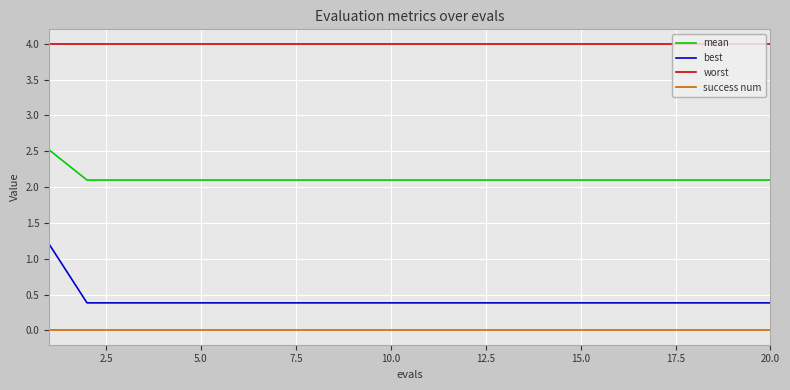

Reading right to left, list all the values displayed in this chart.

mean: 2.1	2.1	2.1	2.1	2.1	2.1	2.1	2.1	2.1	2.1	2.1	2.1	2.1	2.1	2.1	2.1	2.1	2.1	2.1	2.5
best: 0.4	0.4	0.4	0.4	0.4	0.4	0.4	0.4	0.4	0.4	0.4	0.4	0.4	0.4	0.4	0.4	0.4	0.4	0.4	1.2
worst: 4.0	4.0	4.0	4.0	4.0	4.0	4.0	4.0	4.0	4.0	4.0	4.0	4.0	4.0	4.0	4.0	4.0	4.0	4.0	4.0
success num: 0.0	0.0	0.0	0.0	0.0	0.0	0.0	0.0	0.0	0.0	0.0	0.0	0.0	0.0	0.0	0.0	0.0	0.0	0.0	0.0